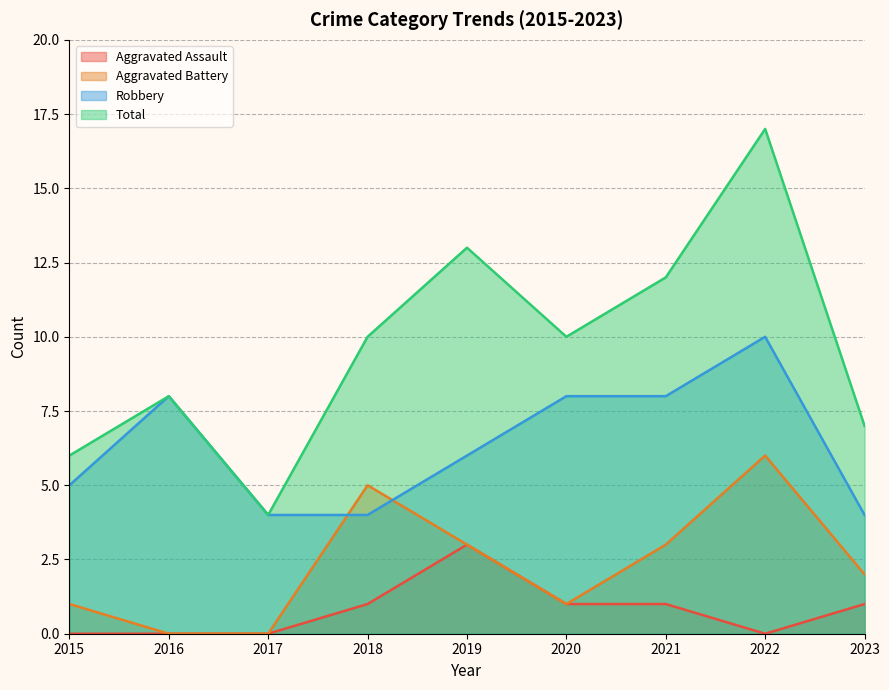

Does the chart display data point markers on the line(s)?

No